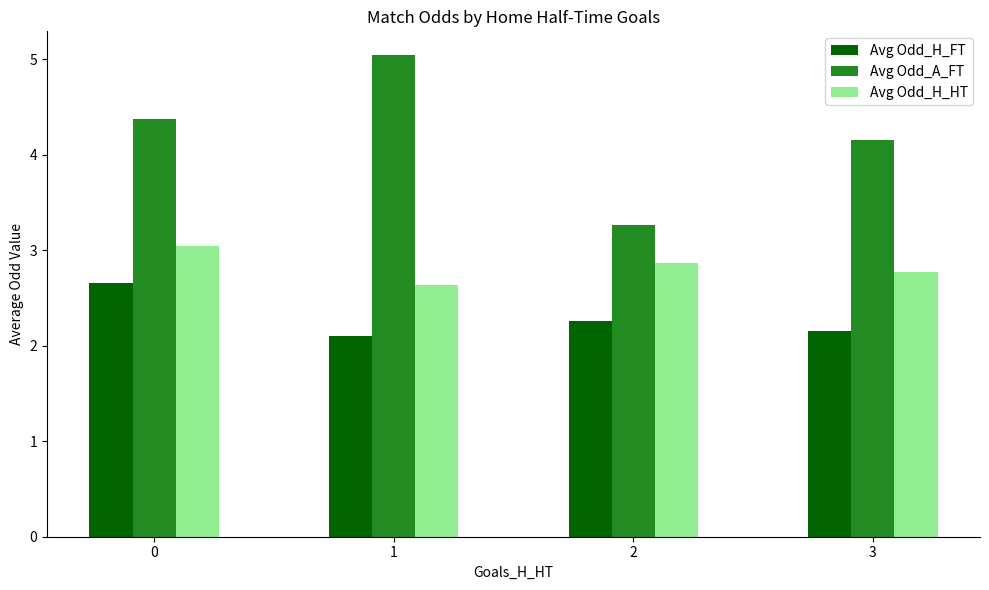

What are all the series names shown in the legend?

Avg Odd_H_FT, Avg Odd_A_FT, Avg Odd_H_HT